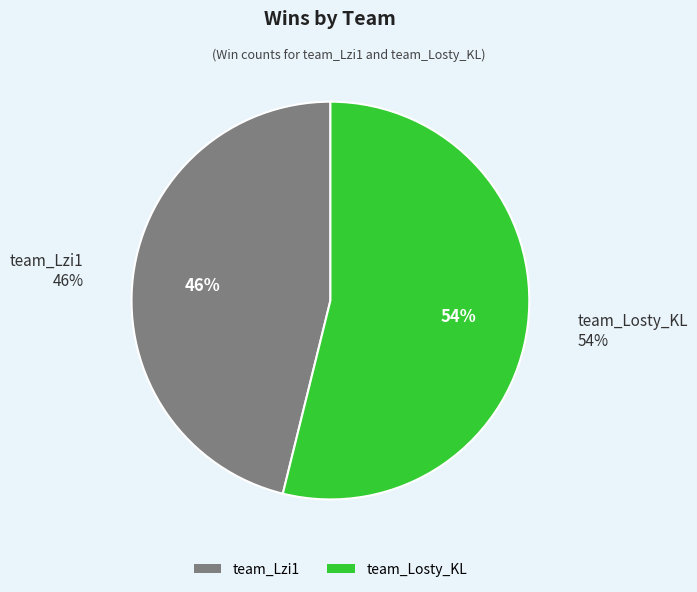

What is the change in value from team_Lzi1 to team_Losty_KL?

+1